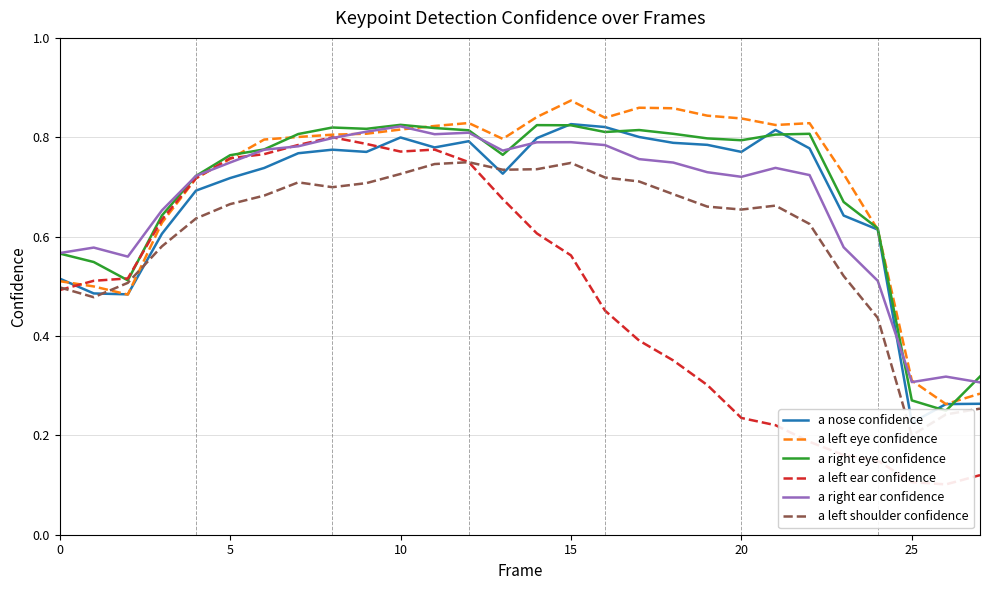

What is the value of the a left eye confidence point at the 24th from the left?

0.7